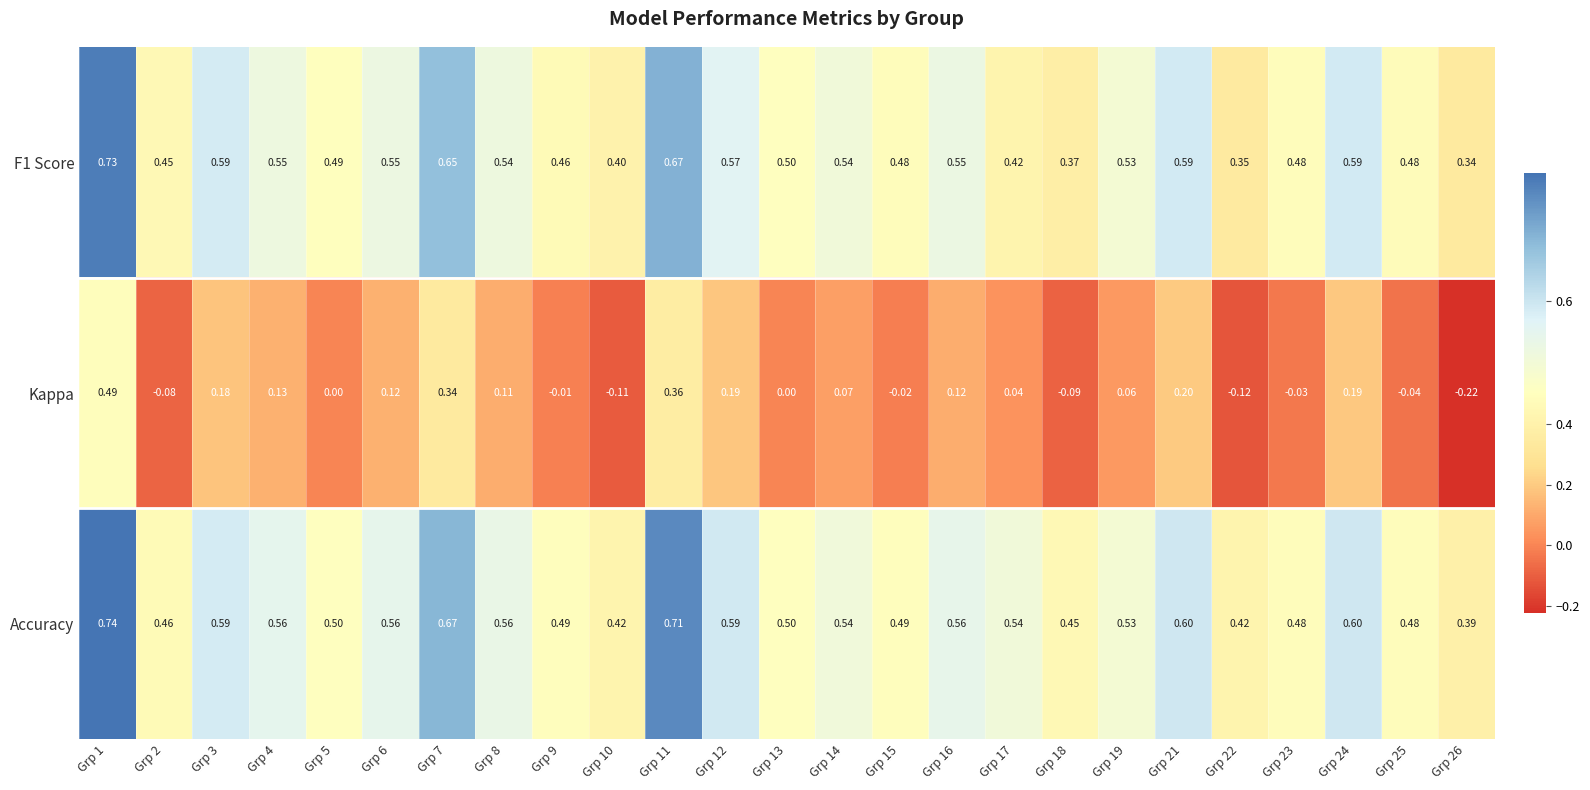

Which series has the widest spread of values?

Kappa